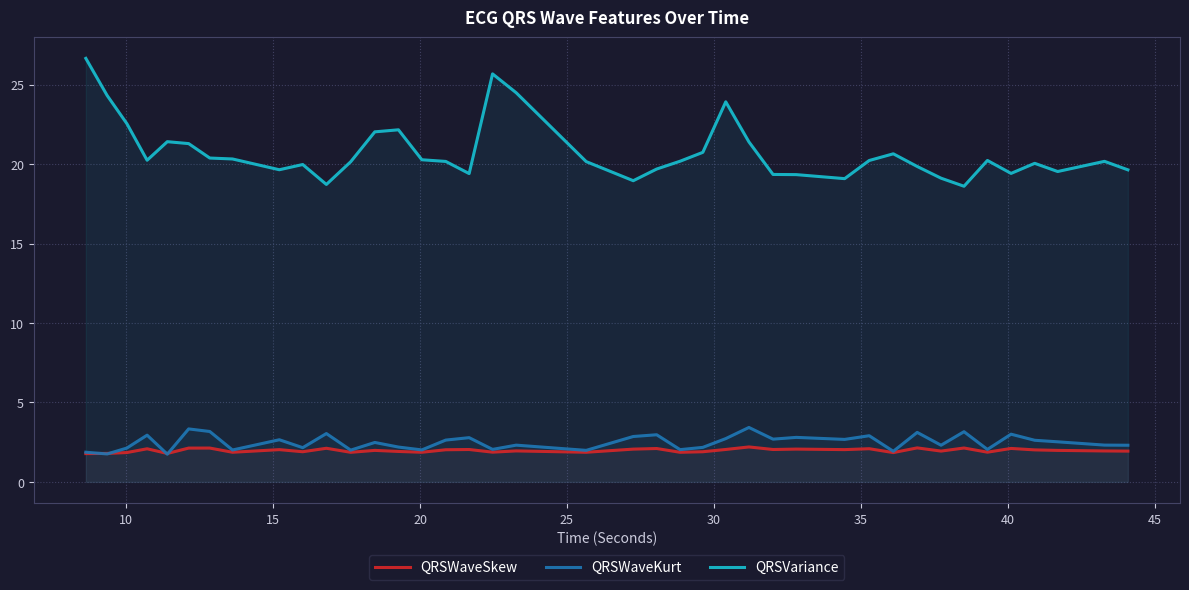

In QRSVariance, how many points are higher than both neighbors (excluding endpoints)?

9